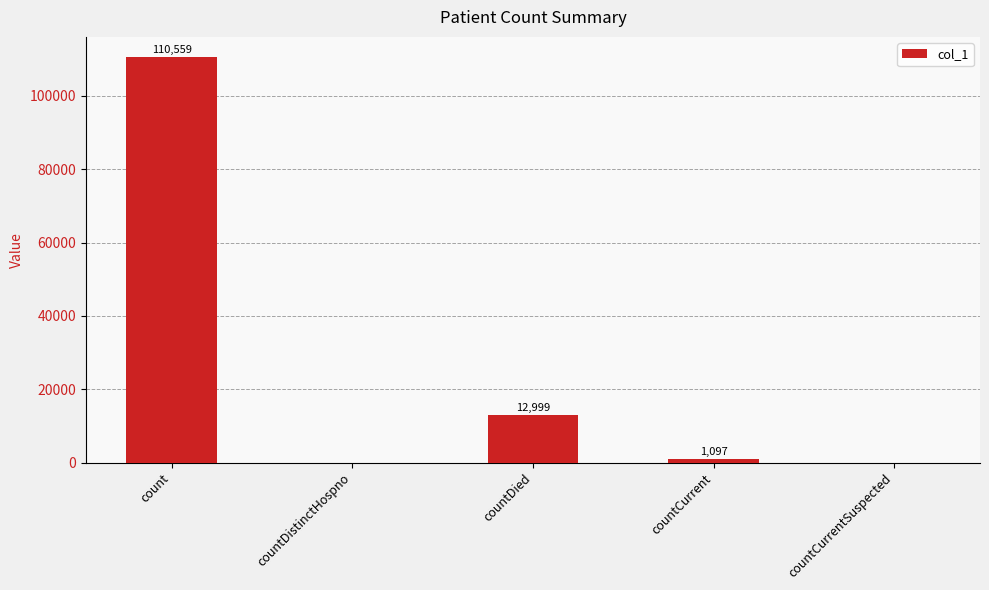

Reading left to right, list all the values displayed in this chart.

110559	0	12999	1097	0